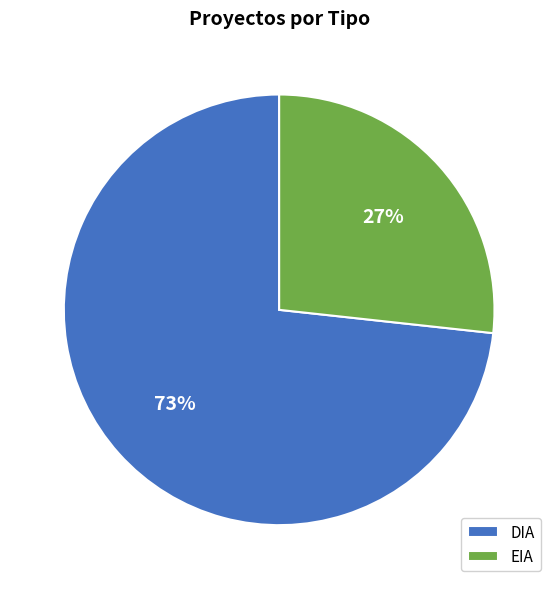

Is there a majority slice in this chart?

Yes